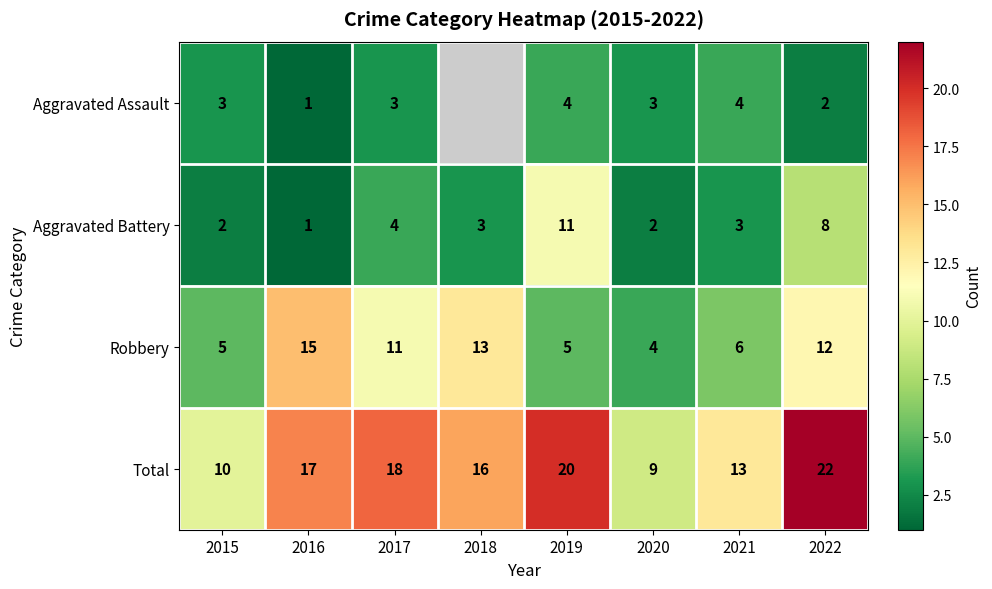

Is it true that Aggravated Battery equals 1 at 2020?

False